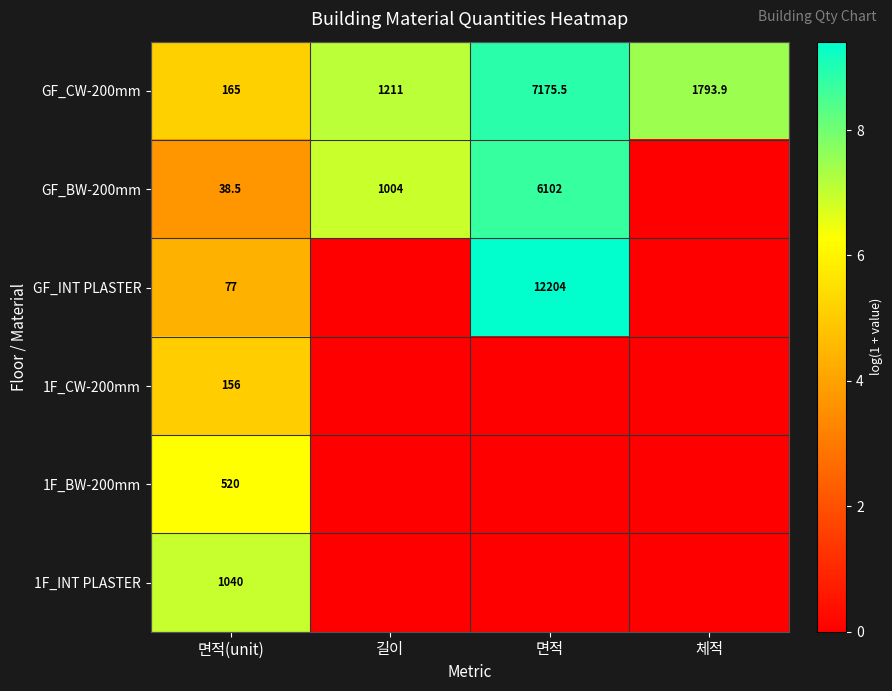

What is the highest value of the GF_CW-200mm series?

7175.5